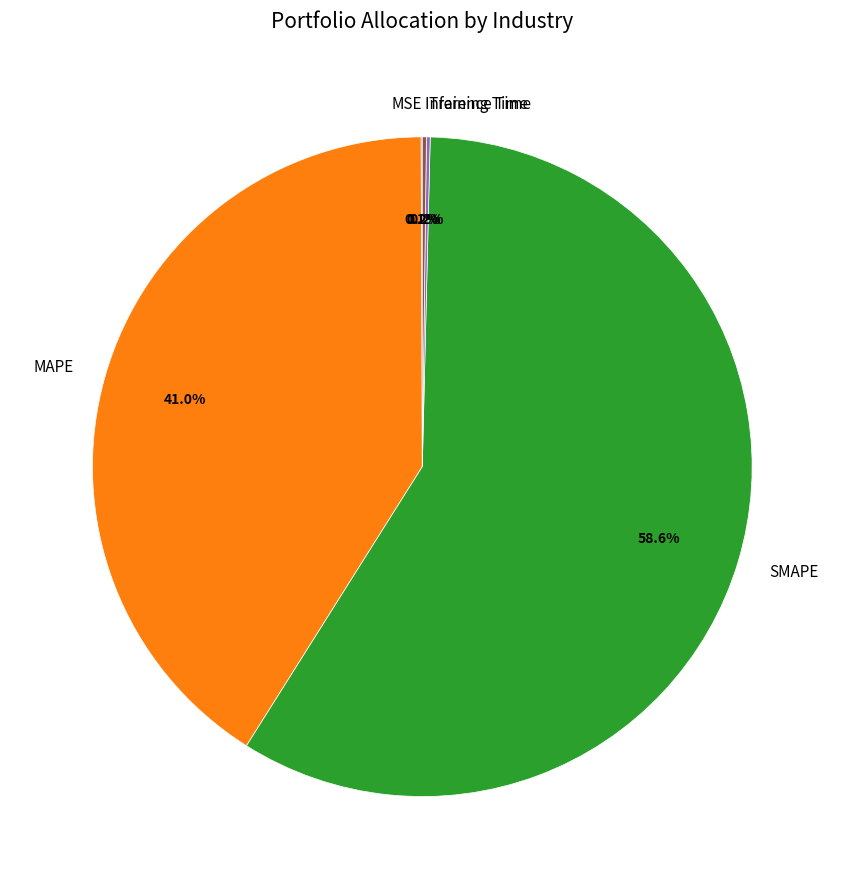

What portion of the pie excludes MAPE?

59.0%